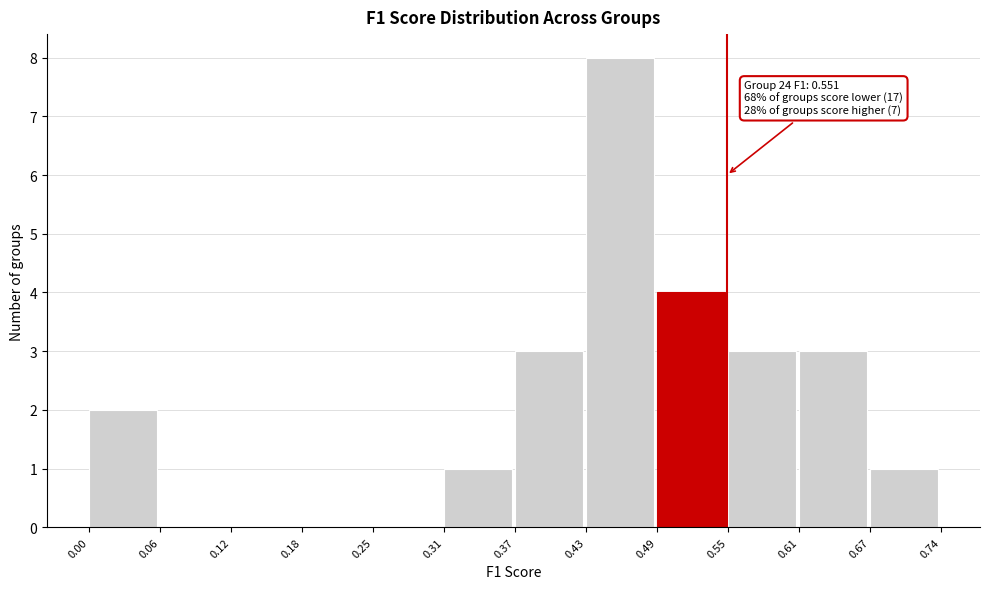

Over which range of the x-axis is the bar tallest?

0.43 to 0.49